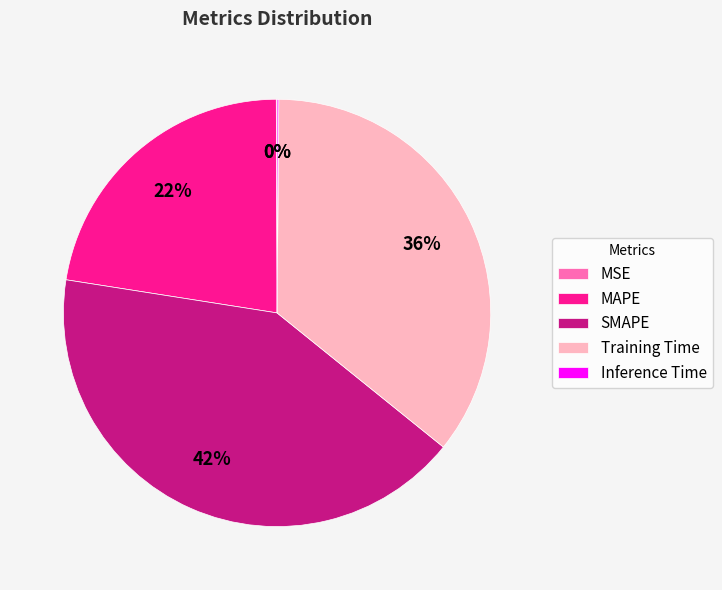

To the nearest percent, what percentage of the pie is SMAPE?

42%